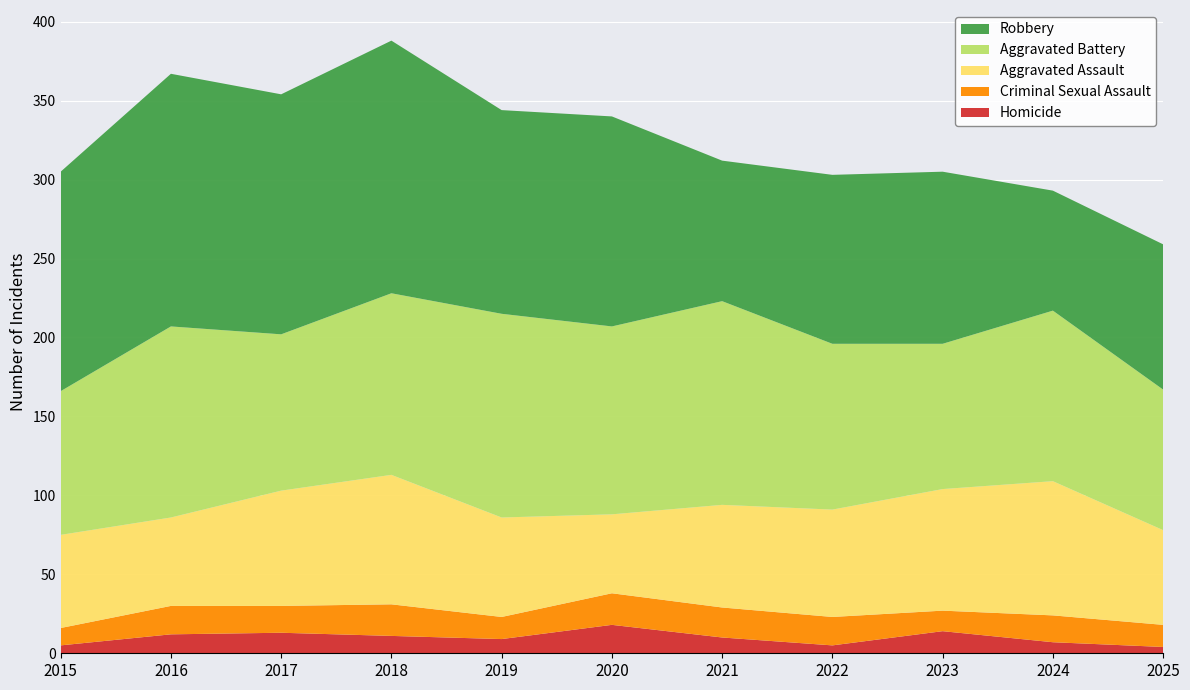

Reading left to right, list all the values displayed in this chart.

Homicide: 5	12	13	11	9	18	10	5	14	7	4
Criminal Sexual Assault: 11	18	17	20	14	20	19	18	13	17	14
Aggravated Assault: 59	56	73	82	63	50	65	68	77	85	60
Aggravated Battery: 91	121	99	115	129	119	129	105	92	108	89
Robbery: 139	160	152	160	129	133	89	107	109	76	92